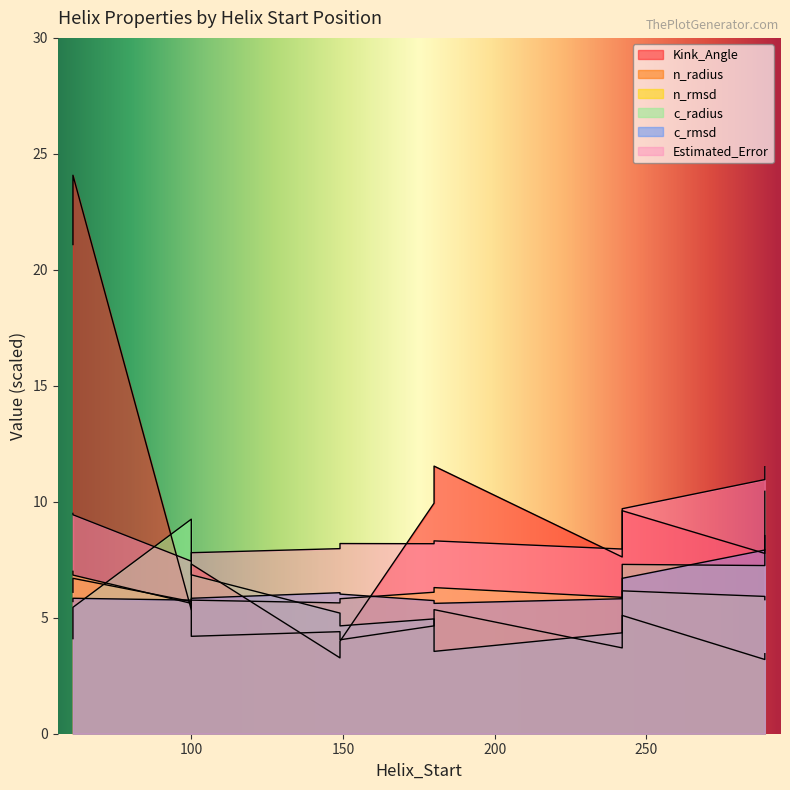

What is the average value of the n_radius series?

1.9